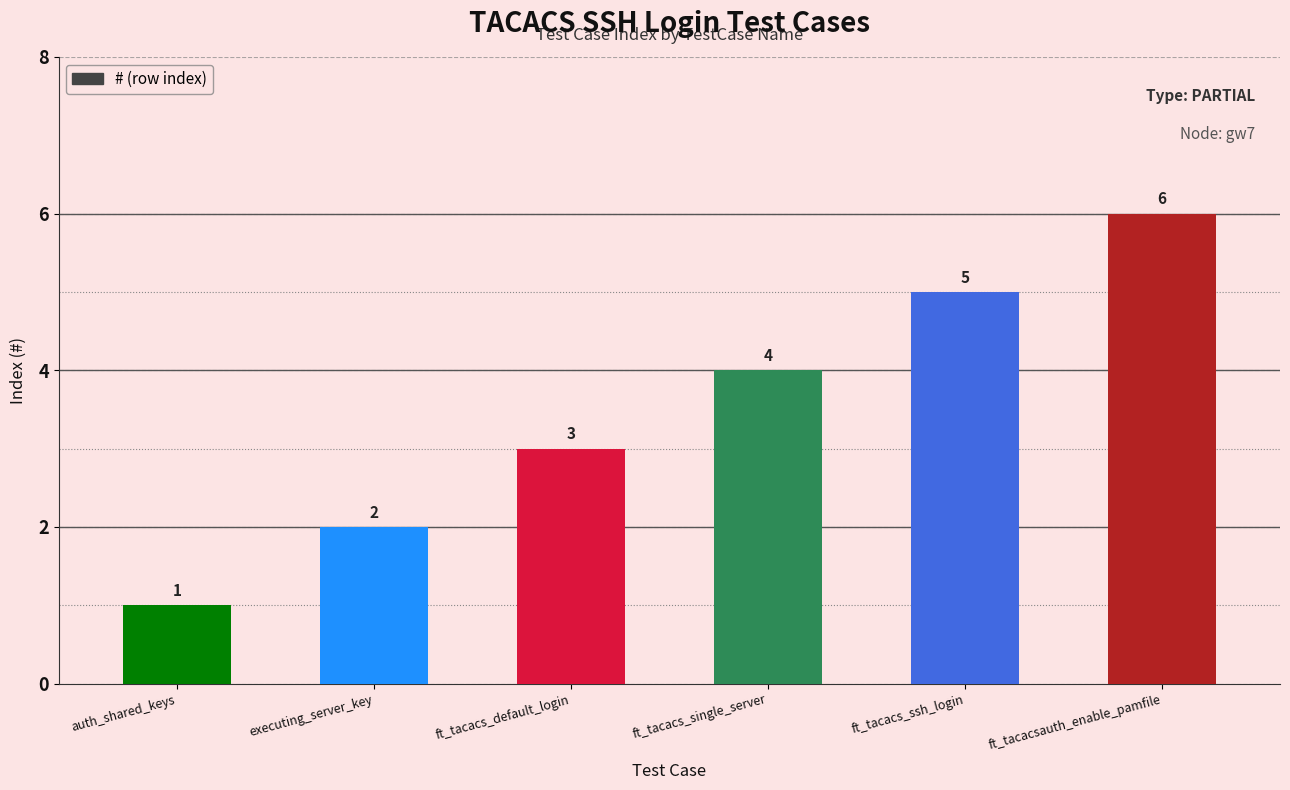

Which has a higher value, auth_shared_keys or ft_tacacsauth_enable_pamfile?

ft_tacacsauth_enable_pamfile